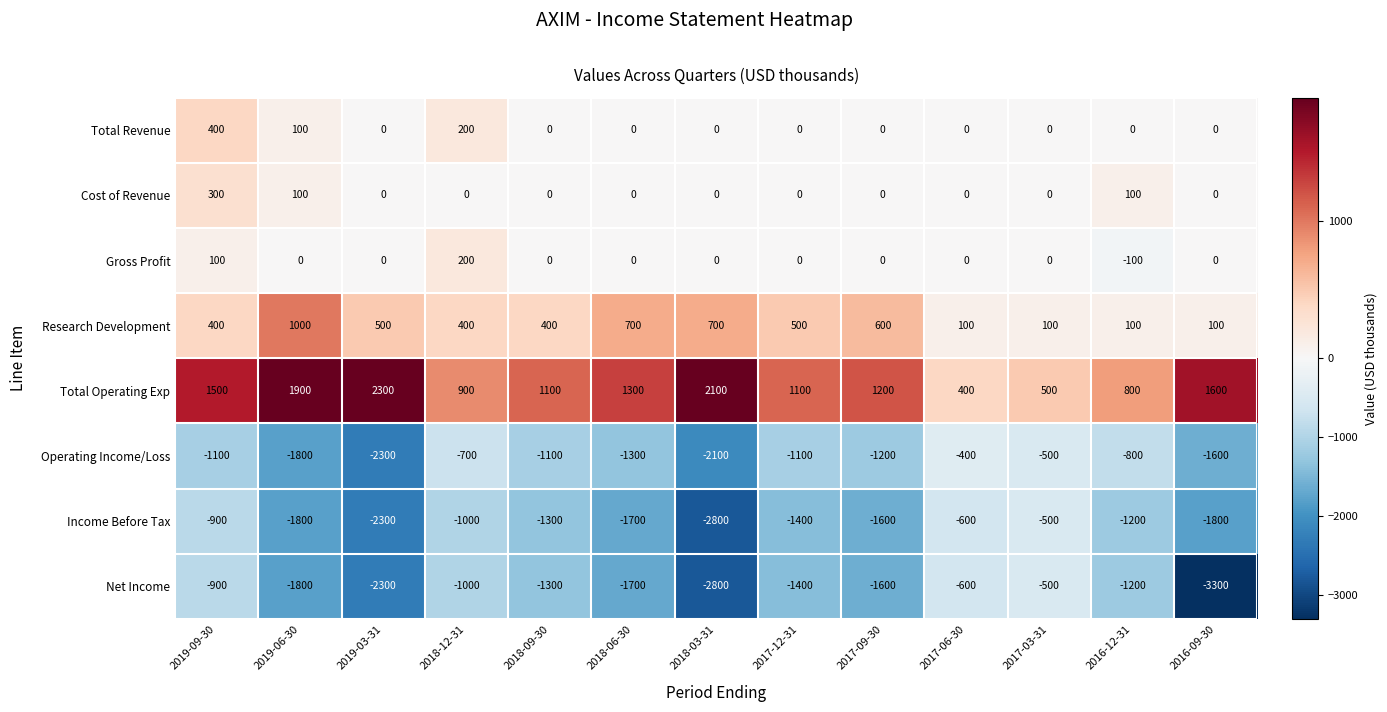

Which series has the largest total across all categories?

Total Operating Exp